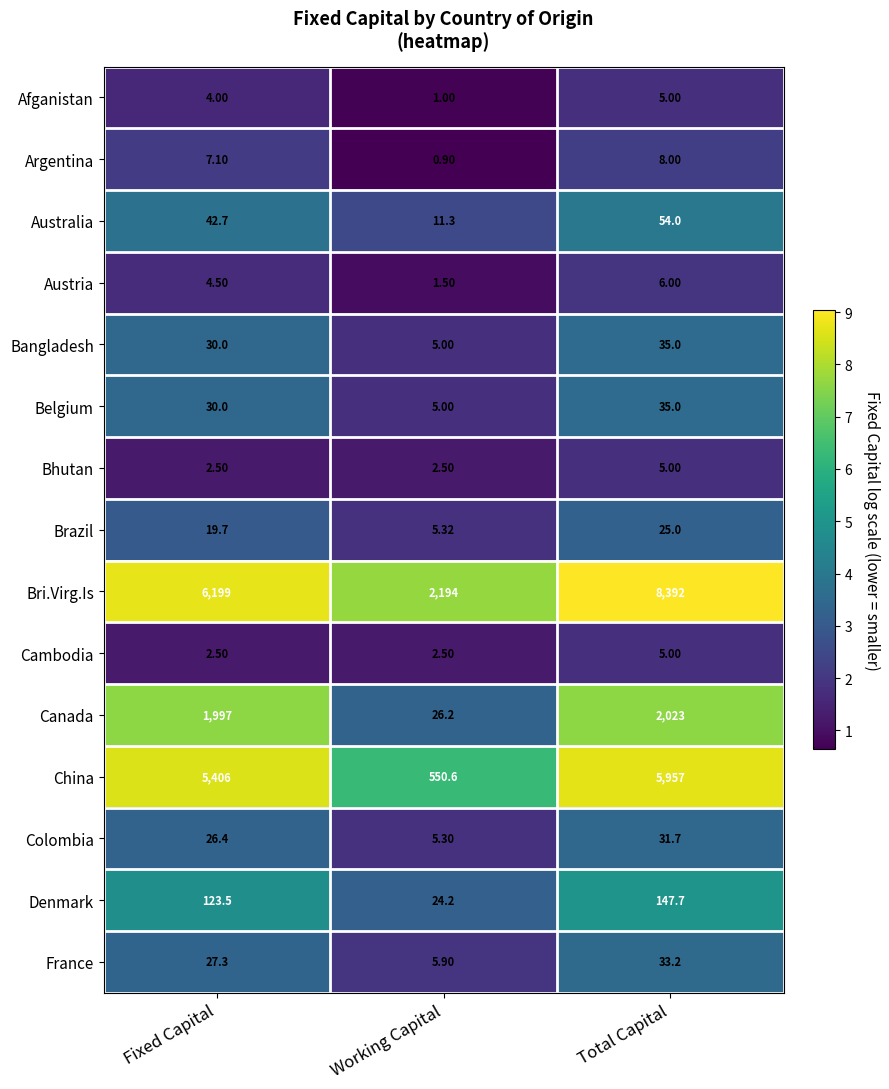

Between Fixed Capital and Total Capital, which series saw the biggest shift?

Bri.Virg.Is